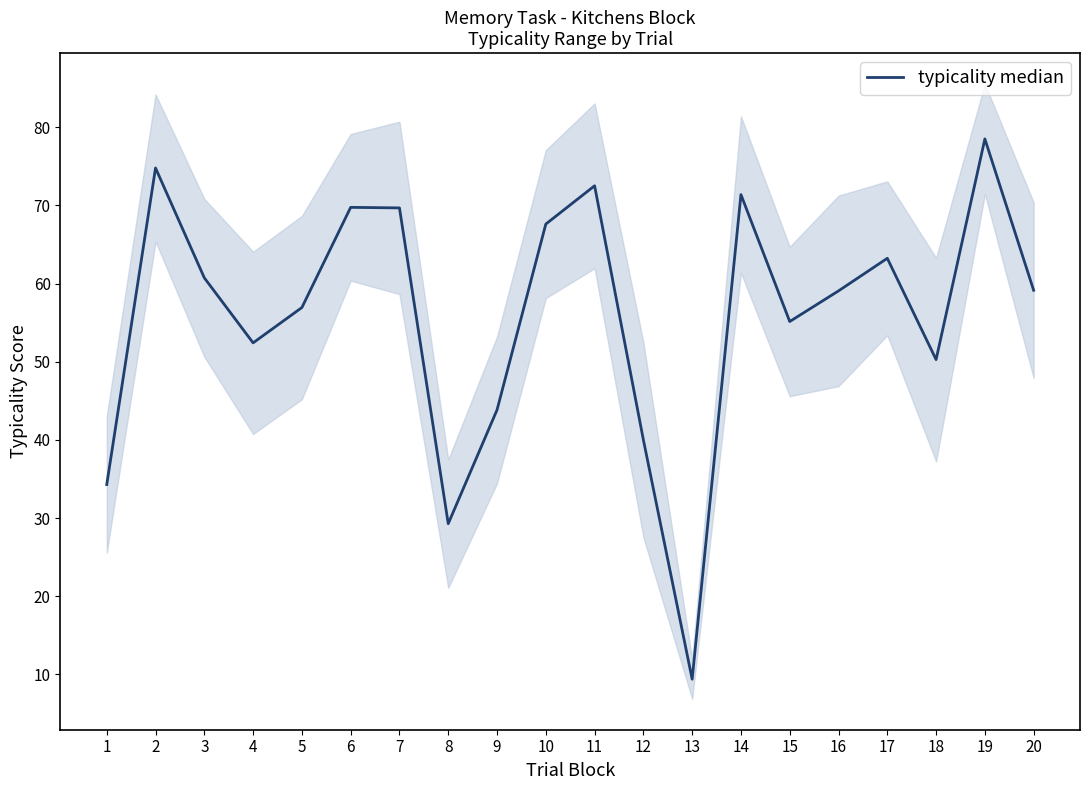

Reading left to right, what are all the values shown in this chart?

34.3	74.8	60.7	52.4	56.9	69.8	69.7	29.3	43.8	67.6	72.5	40.0	9.4	71.4	55.1	59.1	63.2	50.3	78.5	59.1